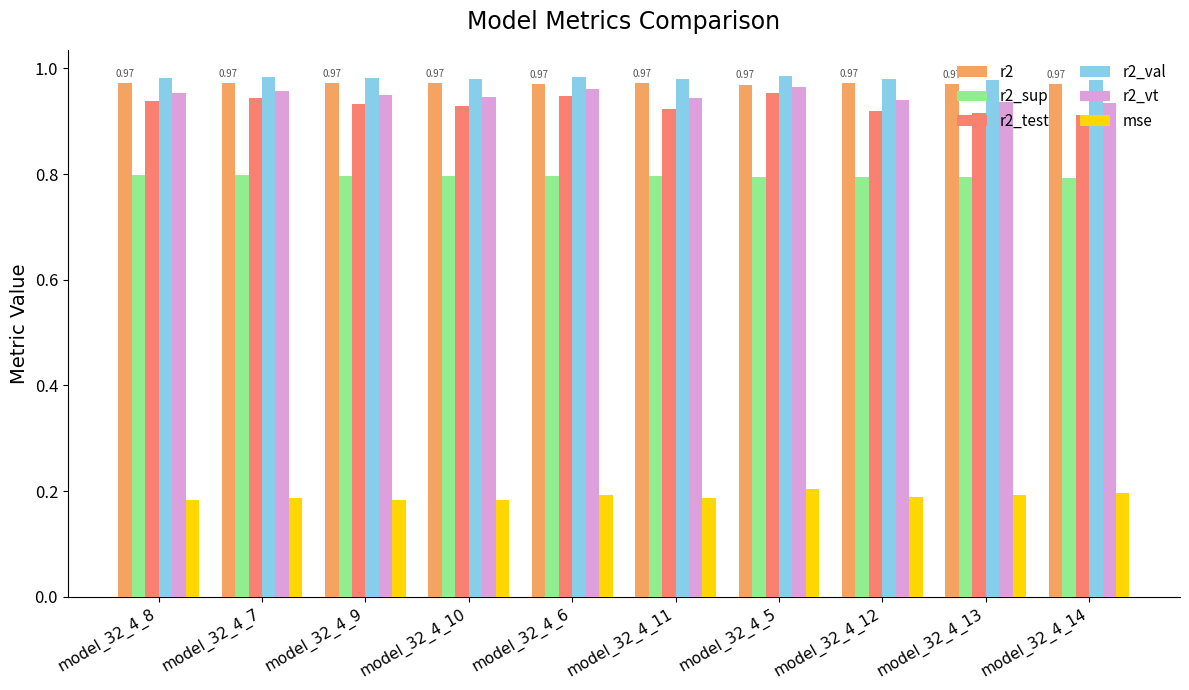

What is the label of the 8th bar from the left?

model_32_4_12